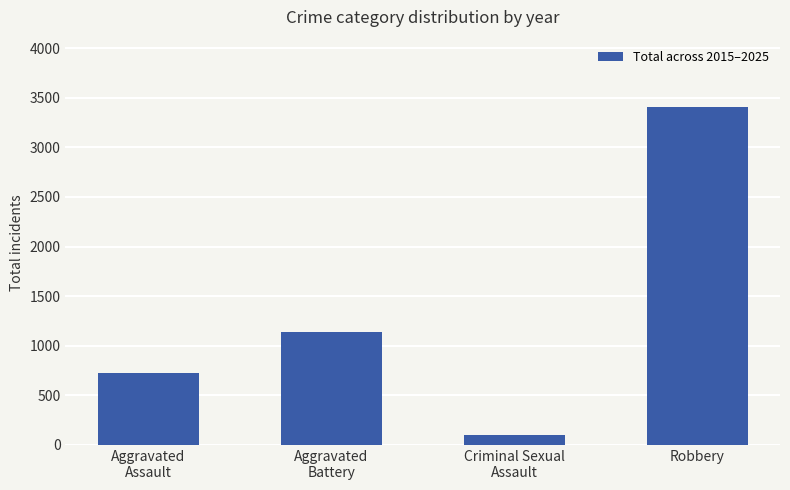

What is the difference between the maximum and minimum values?

3304